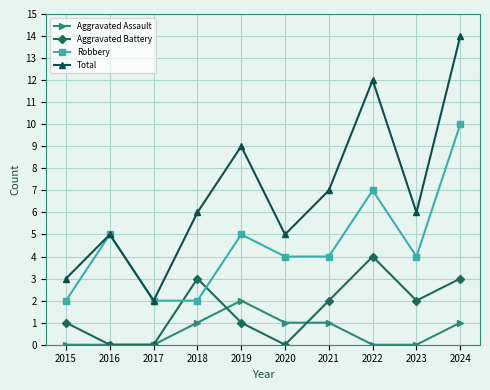

At which category does the chart reach its peak across all series?

2024